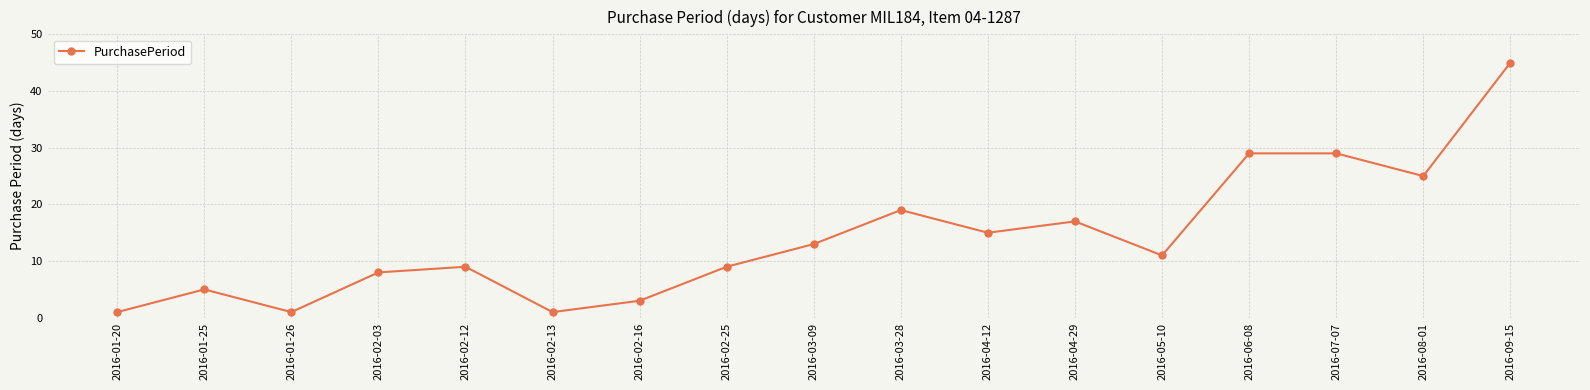

Does the chart have visible grid lines?

Yes